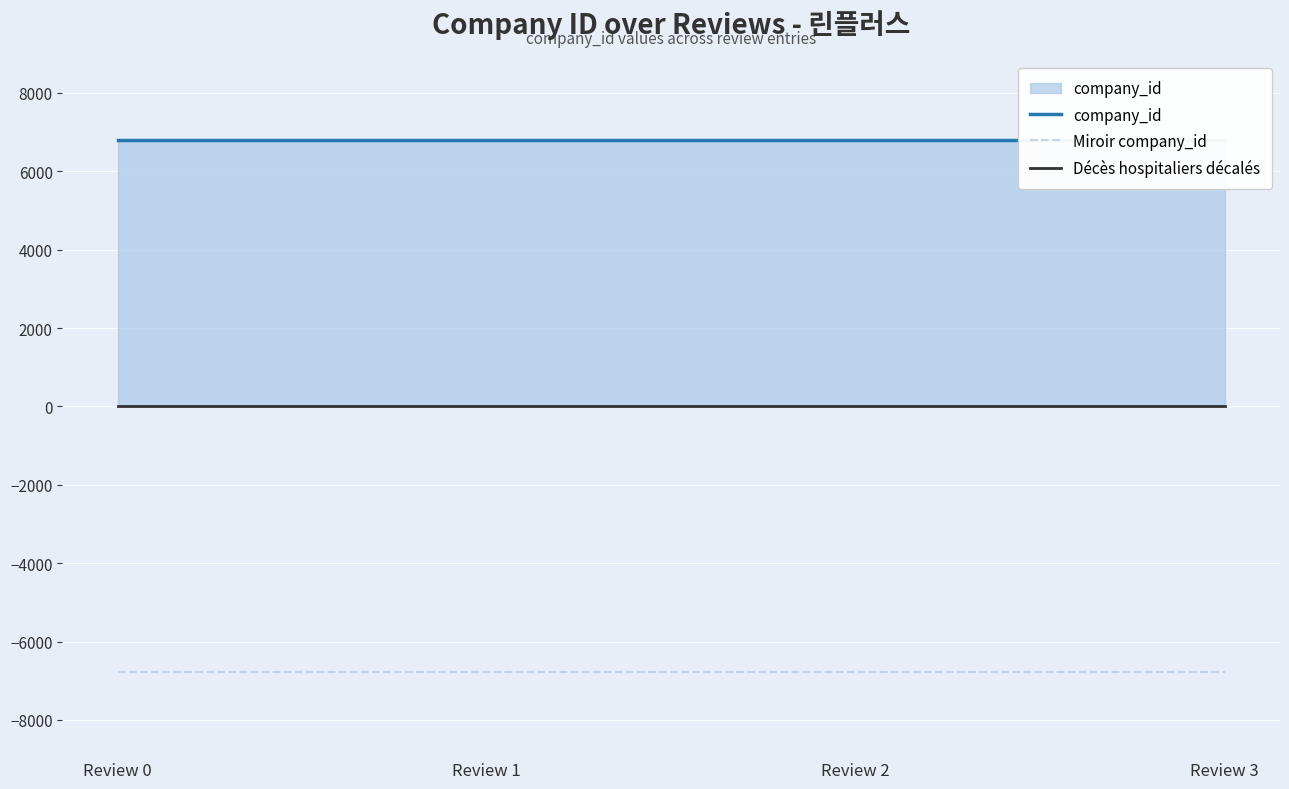

At how many categories does at least one series exceed -2339?

4